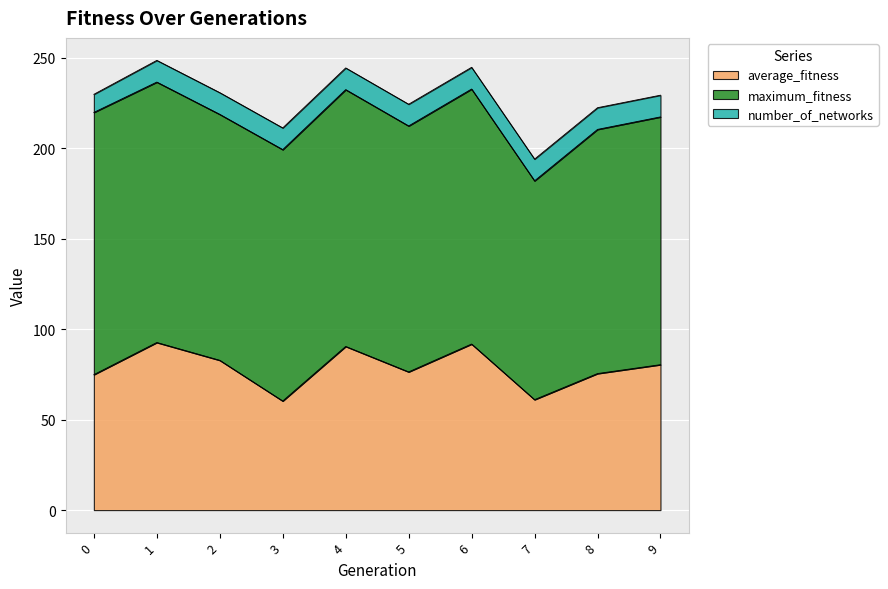

Is it true that average_fitness equals 74.9 at 0?

True